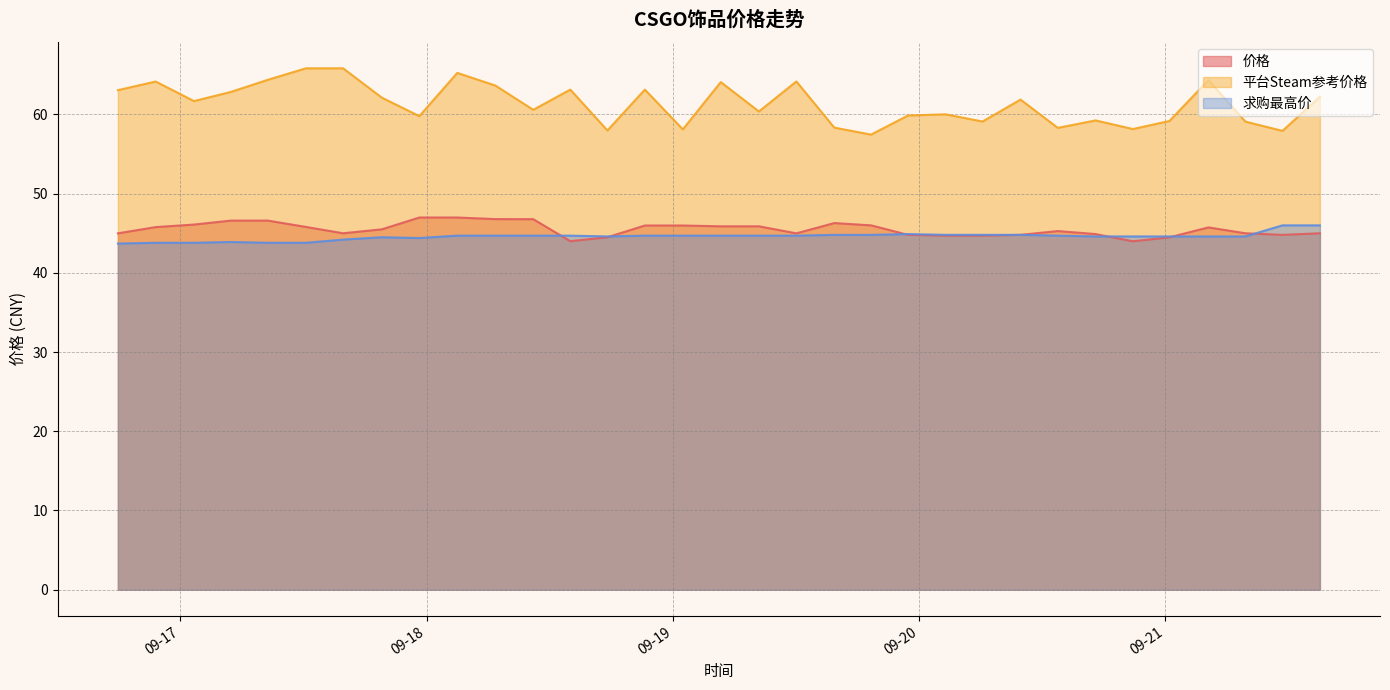

How many times do 价格 and 求购最高价 cross each other?

6